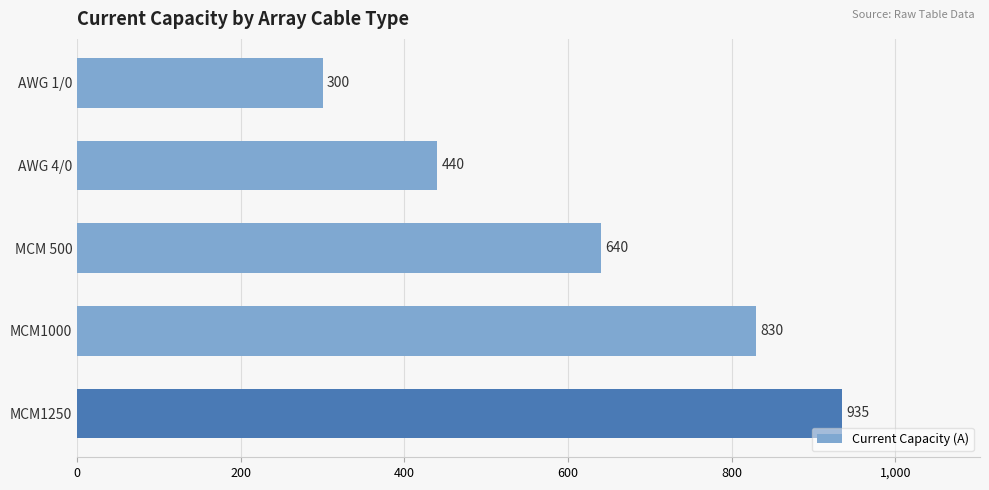

Count the number of categories in the chart.

5